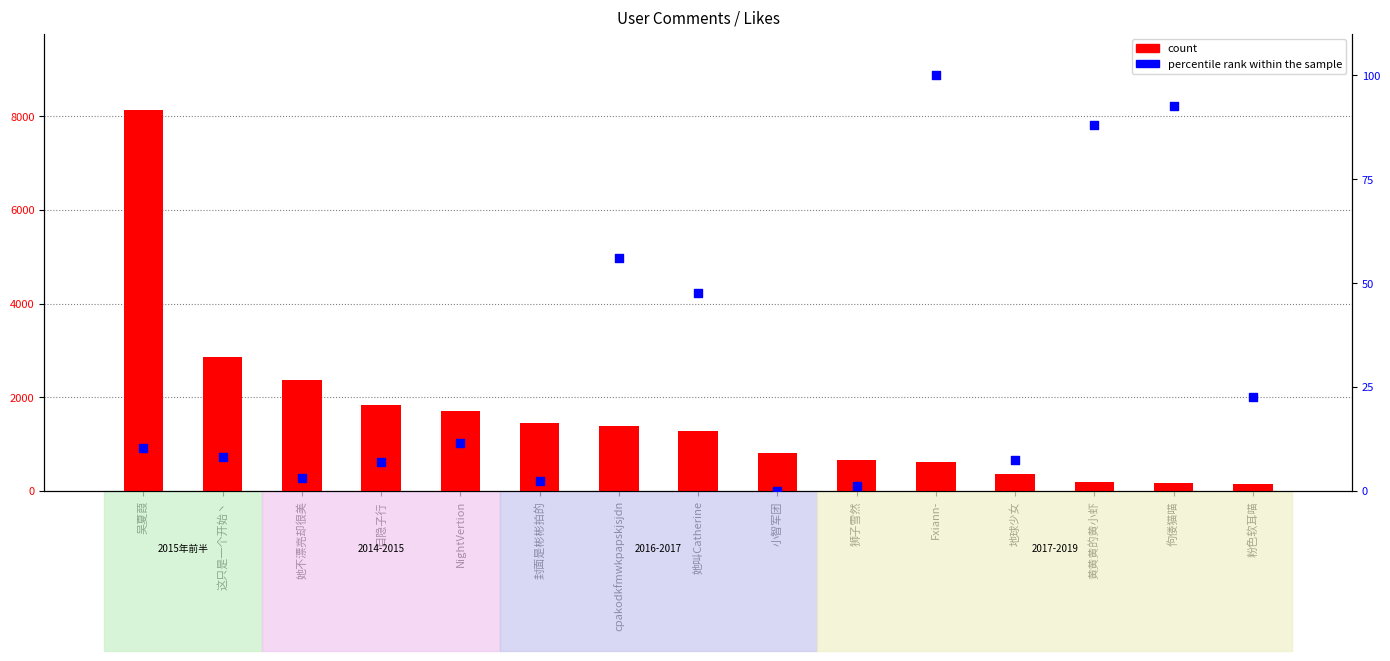

What are all the series names shown in the legend?

count, percentile rank within the sample